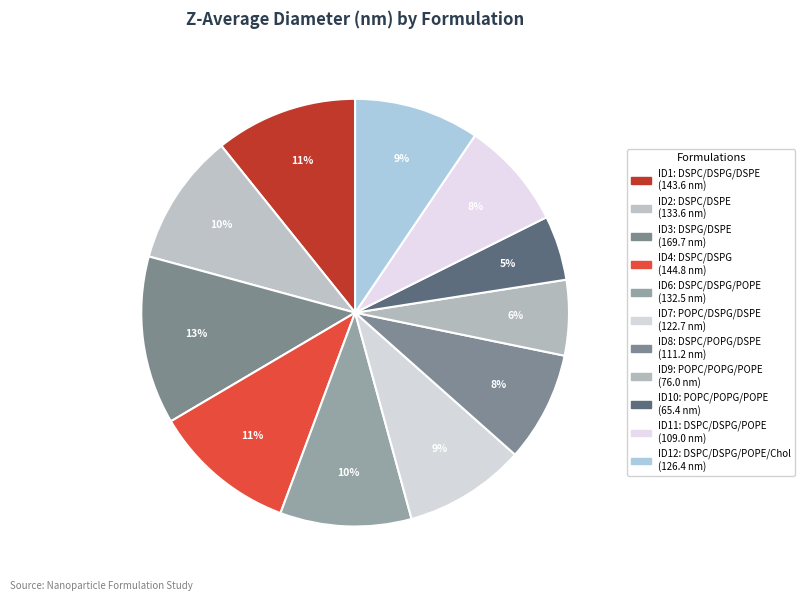

Count the number of slices in the pie.

11